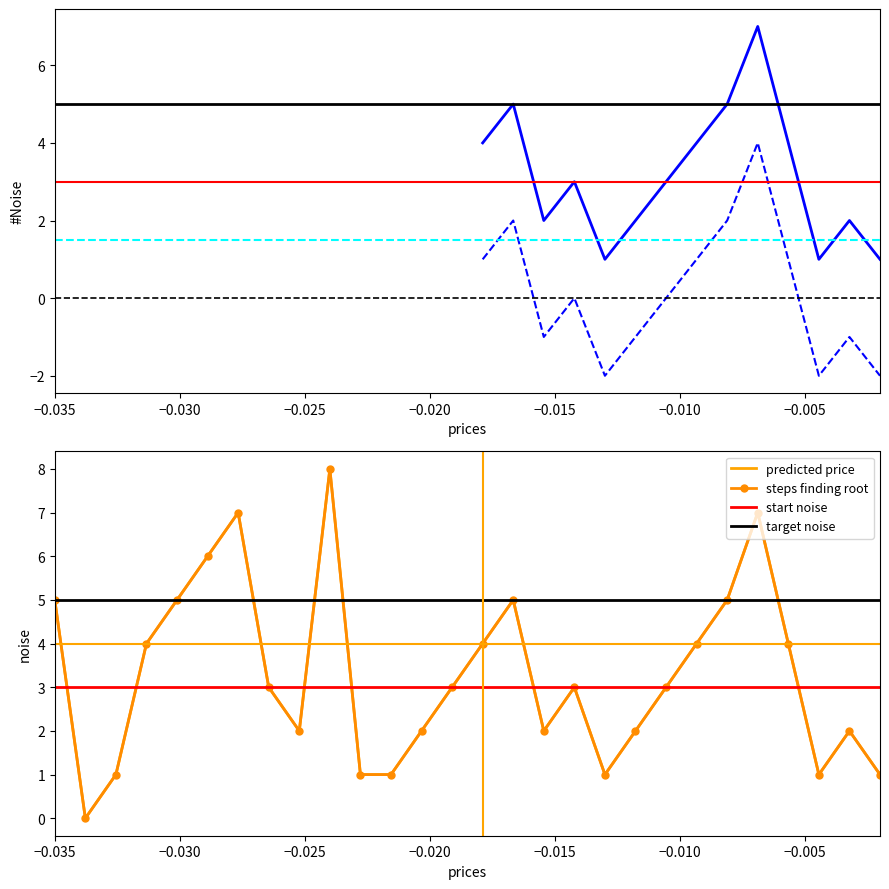

Count the values in the range 2 to 5.

17